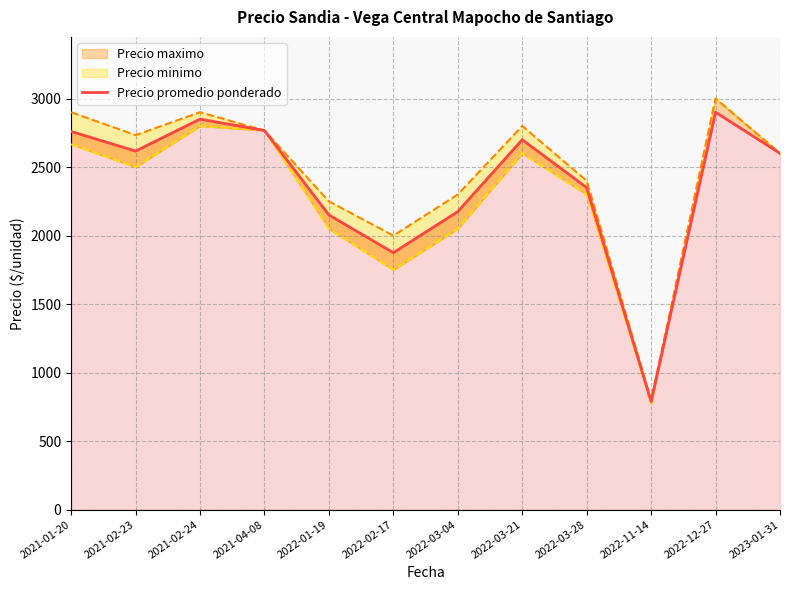

How many data points are less than 2616?

6